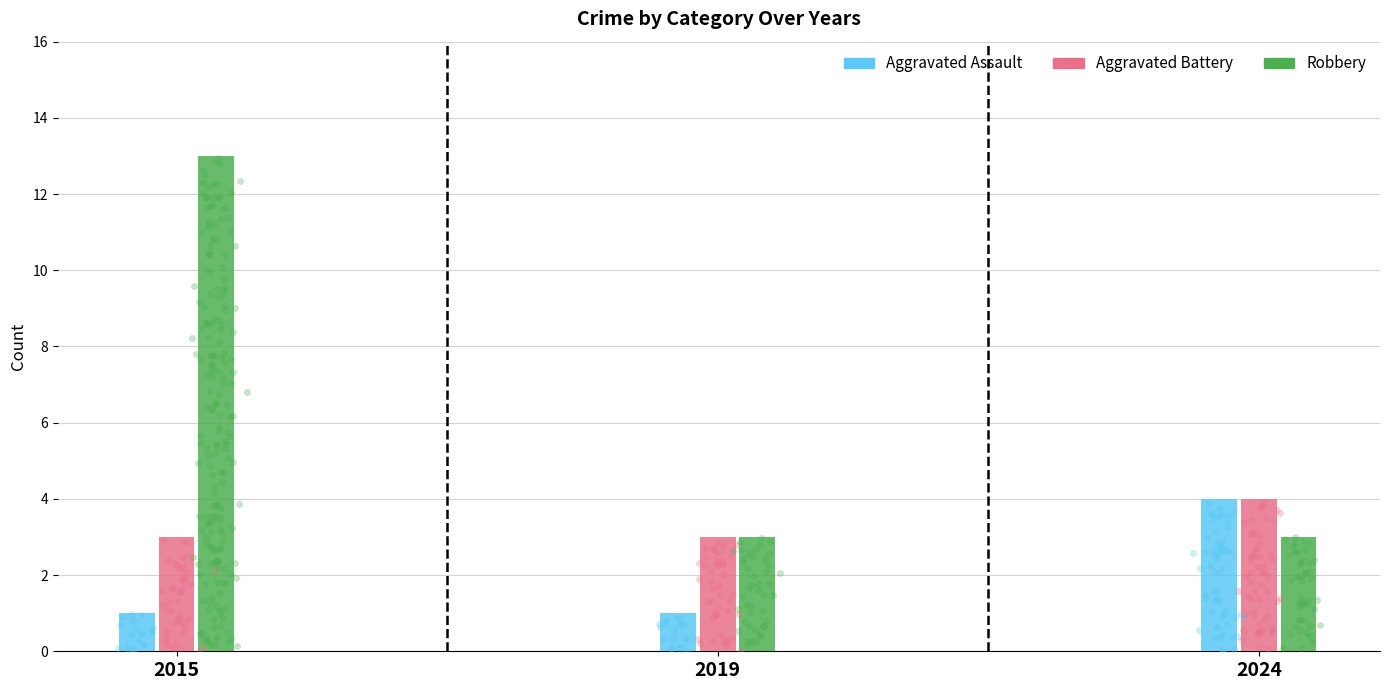

Which series contains the highest Y value?

Robbery